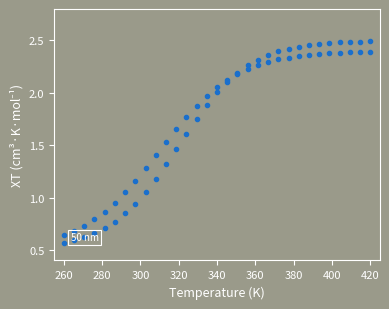

What is the label of the 25th point from the right?

360